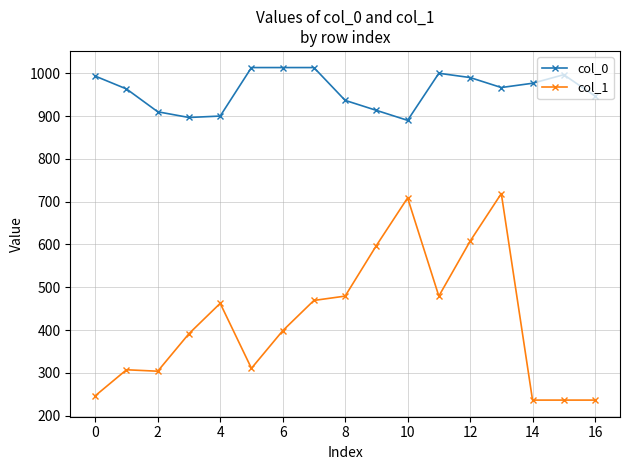

What are all the series names shown in the legend?

col_0, col_1